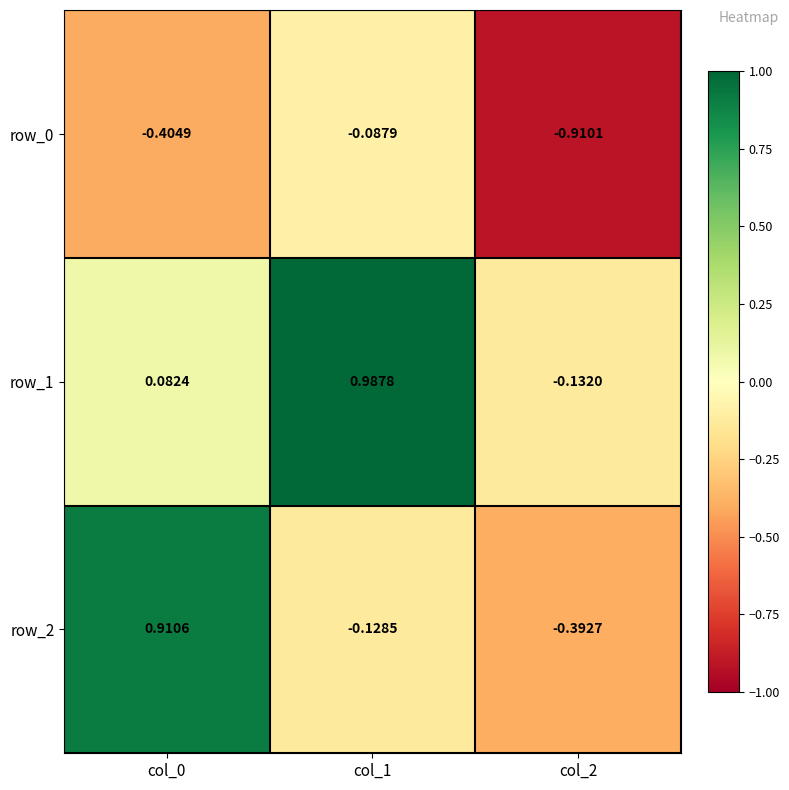

List the series in order of their overall mean, lowest first.

row_0, row_2, row_1